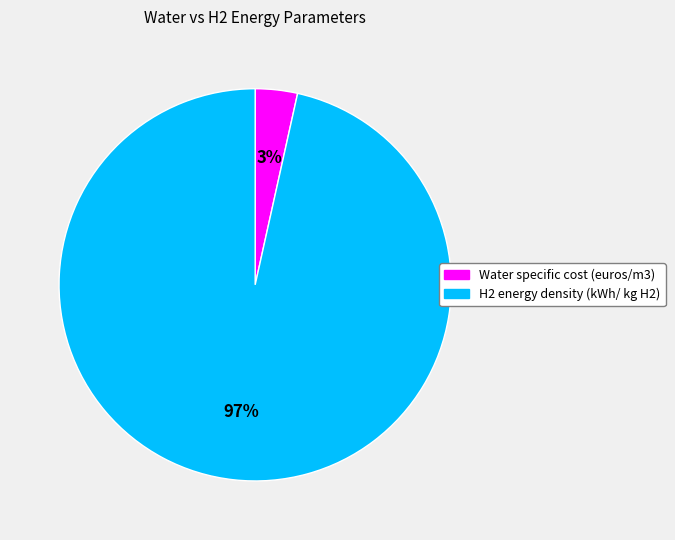

Between Water specific cost (euros/m3) and H2 energy density (kWh/ kg H2), which is larger?

H2 energy density (kWh/ kg H2)